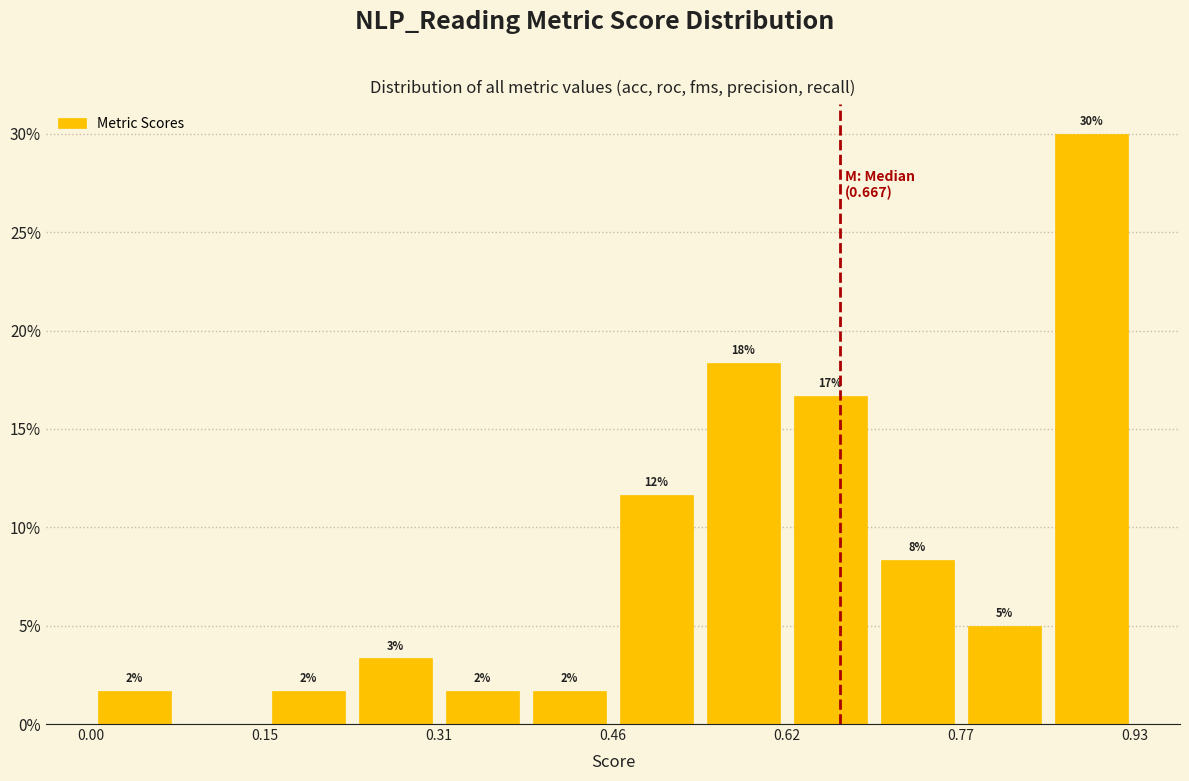

Read against the x-axis, roughly where is the centre of the tallest bar?

0.90